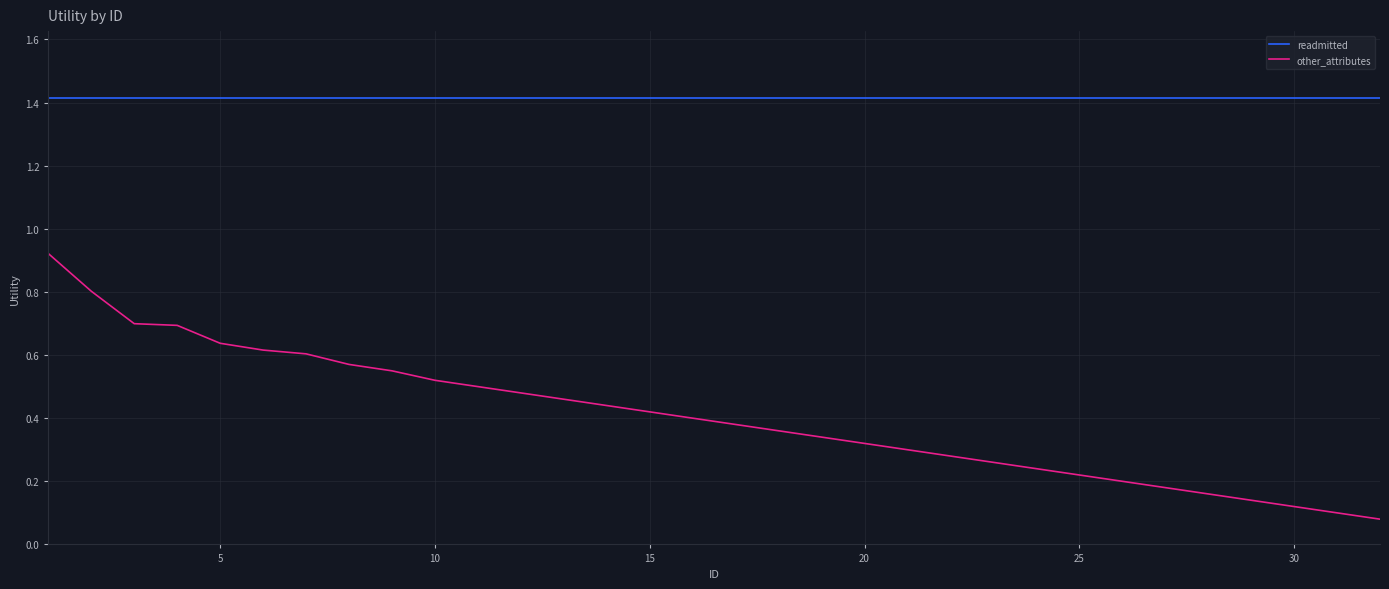

Rank the series by their average value, from lowest to highest.

other_attributes, readmitted